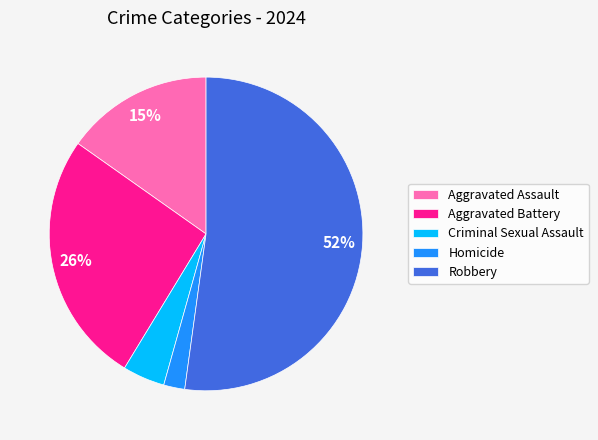

Do Criminal Sexual Assault and Aggravated Battery together represent more than half of the pie?

No